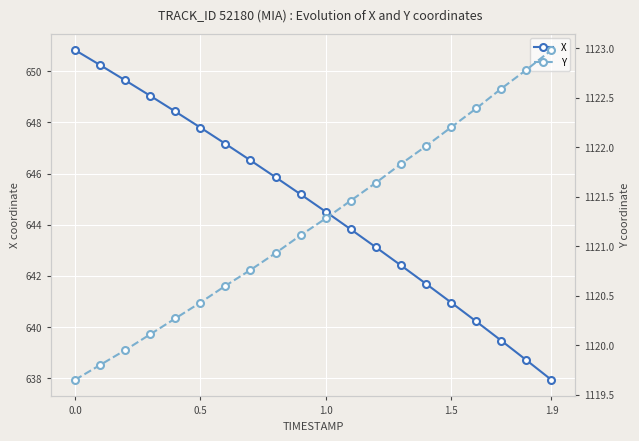

True or false: X and Y intersect in this chart.

False